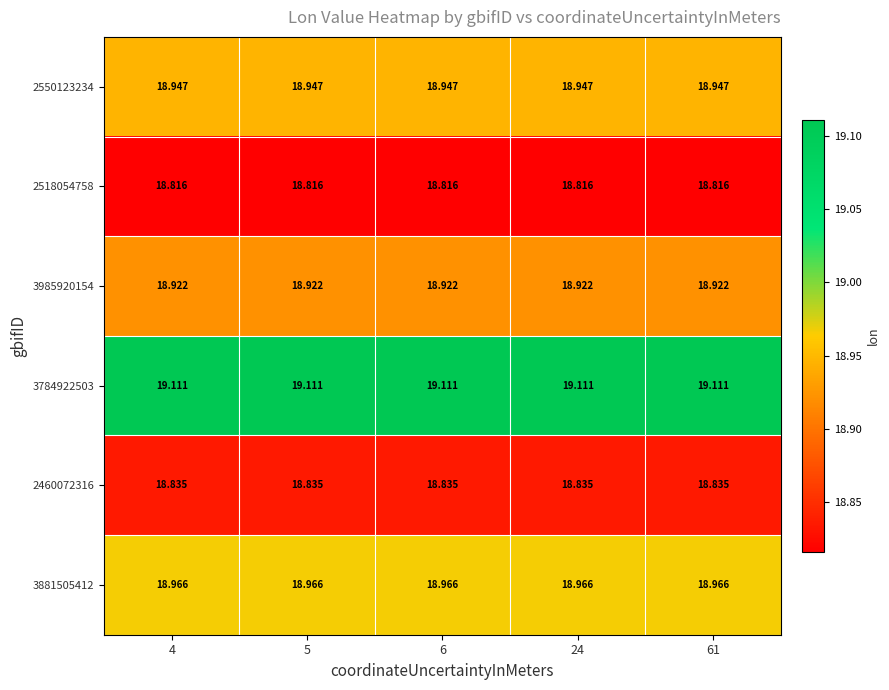

Is the value of 2460072316 at 24 greater than the value of 3985920154 at 6?

No